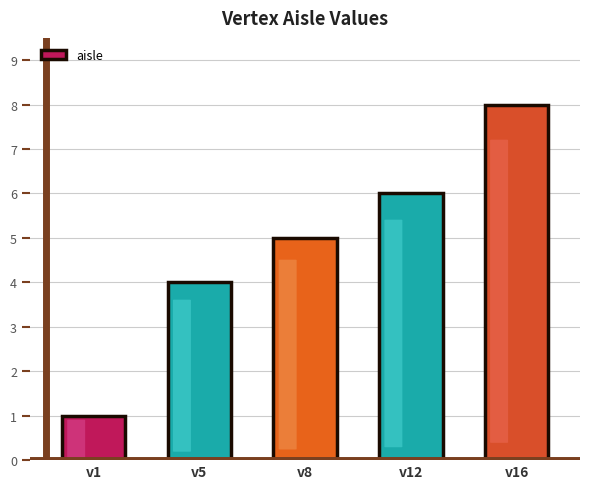

Reading right to left, list all the values displayed in this chart.

8	6	5	4	1